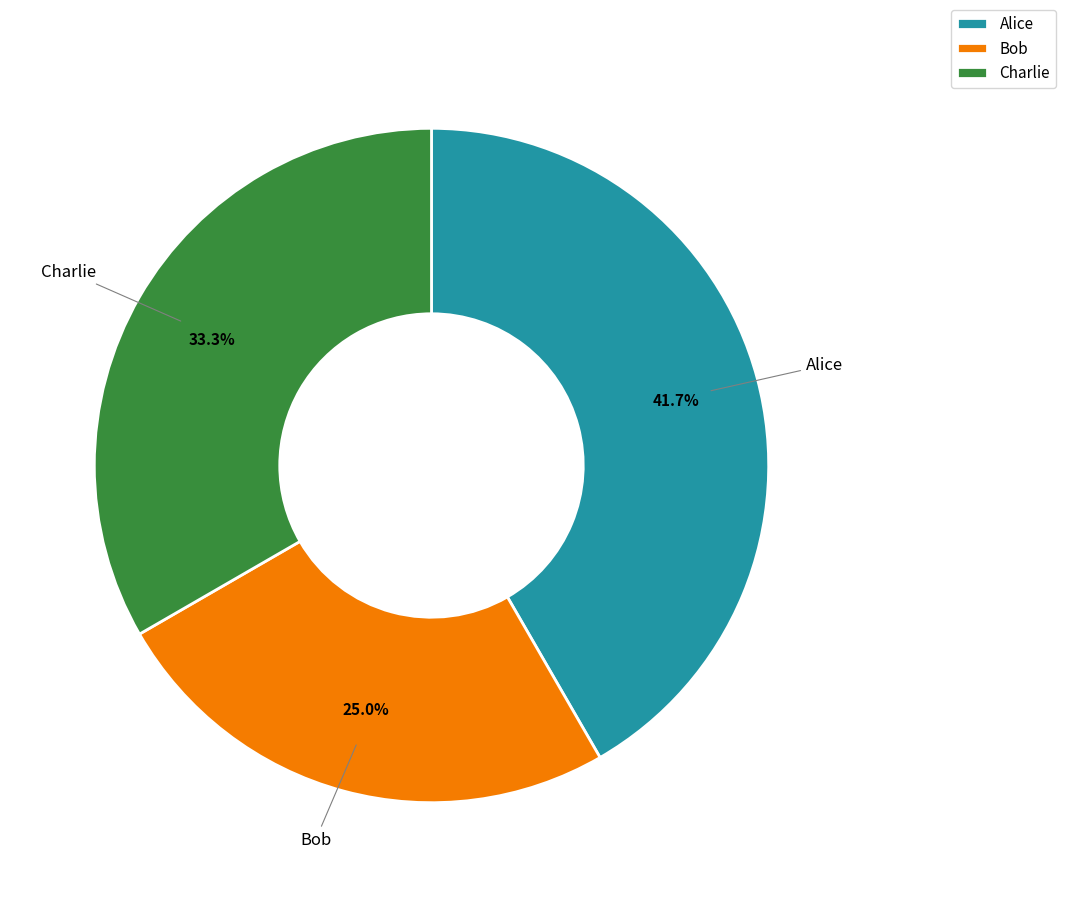

Combined, do Charlie and Alice account for over 50%?

Yes